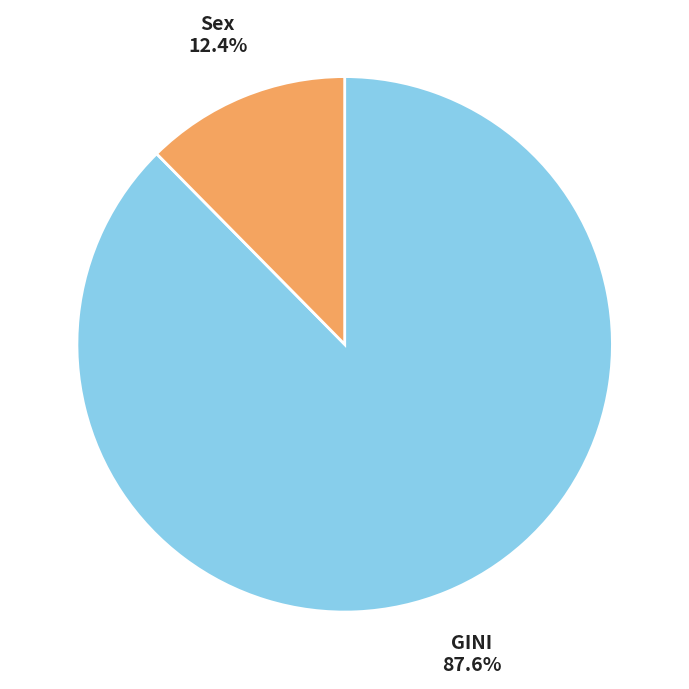

What portion of the pie excludes Sex?

87.6%